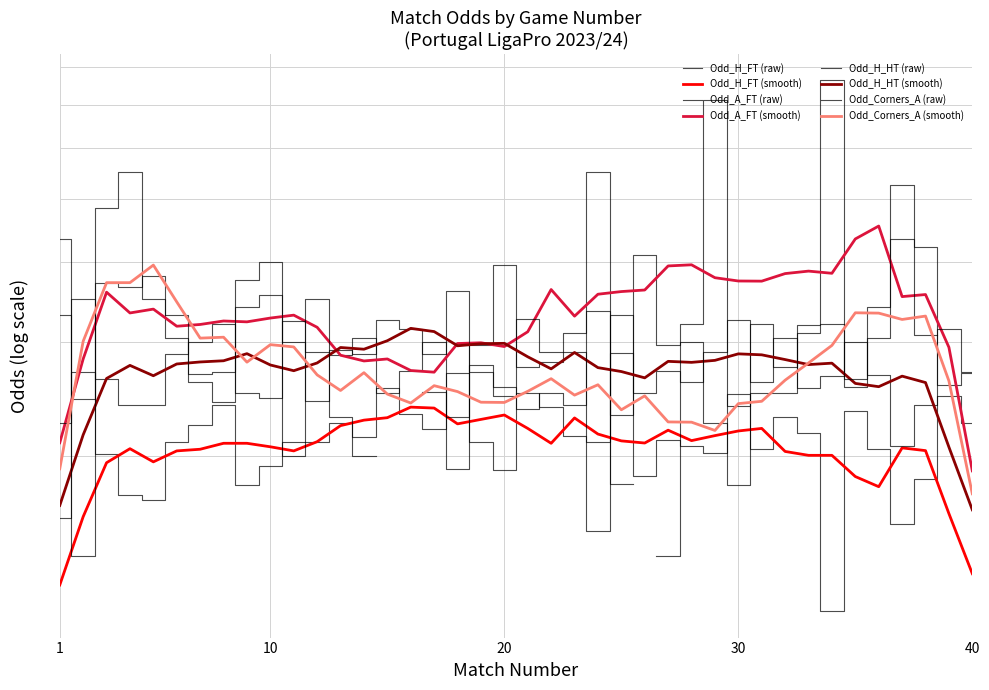

In Odd_H_HT, how many points are lower than both neighbors (excluding endpoints)?

11